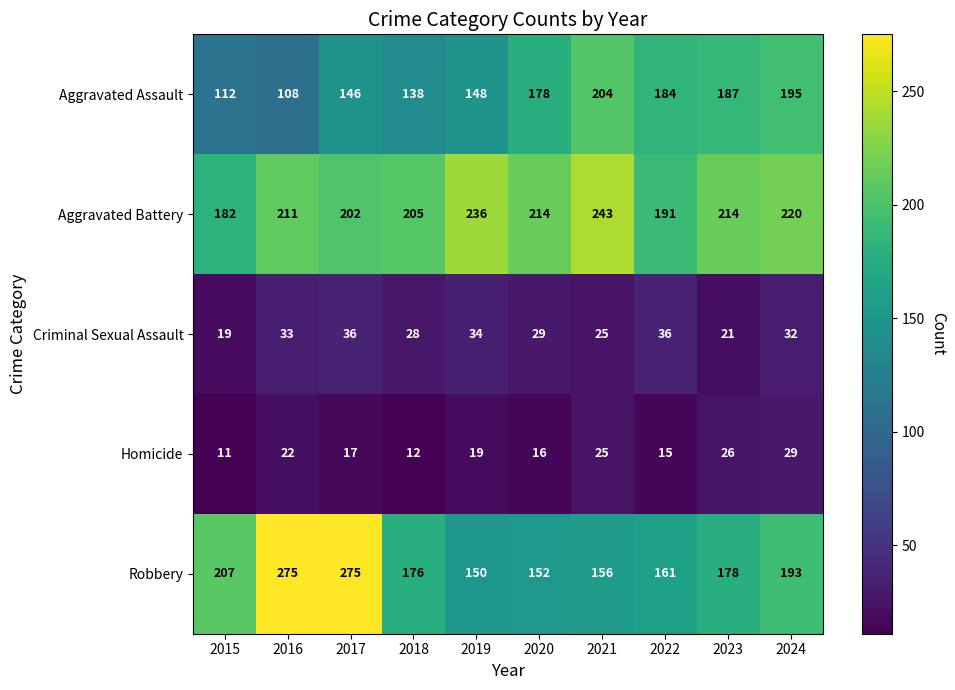

Which series changed the most between 2019 and 2022?

Aggravated Battery